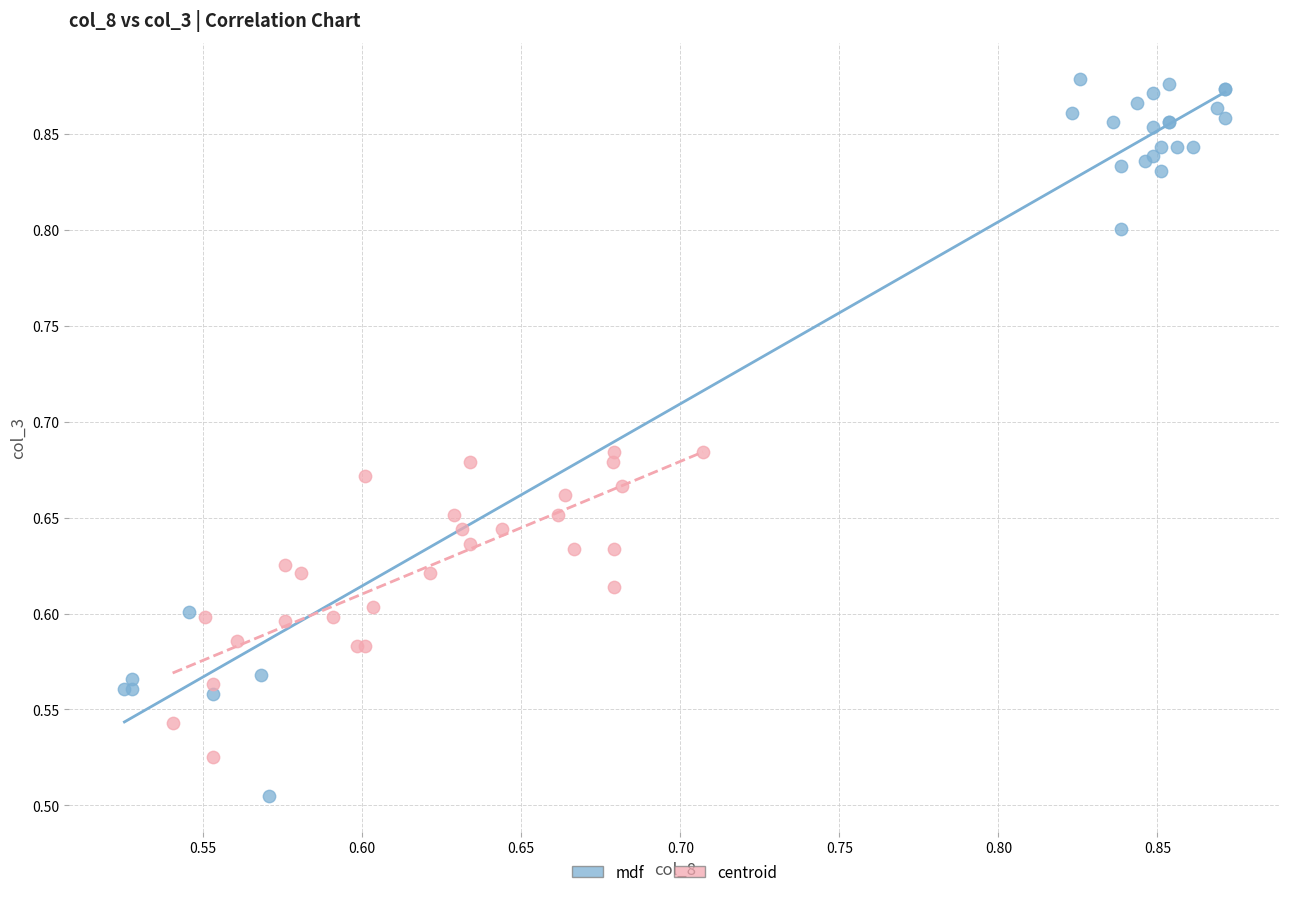

Which series contains the lowest Y value?

mdf